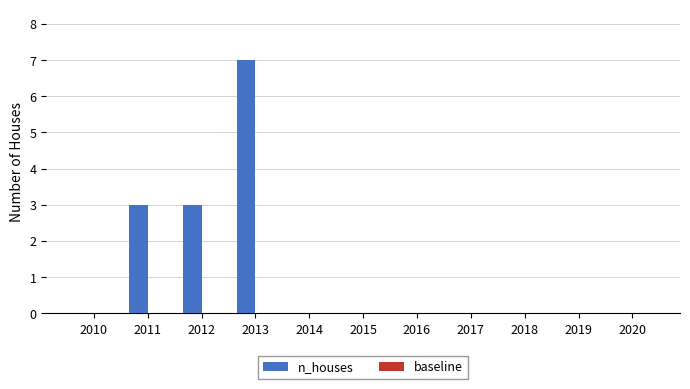

The chart shows a value of 0 at 2016. True or false?

True